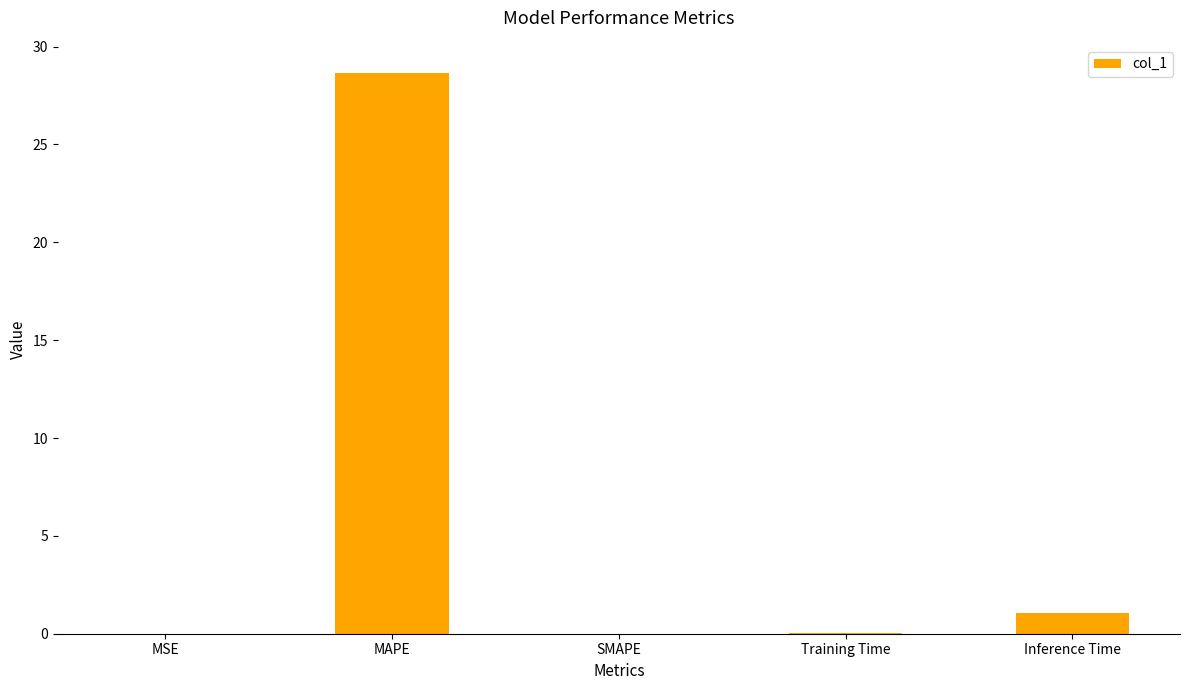

True or false: the data shows 0.0 at SMAPE.

True